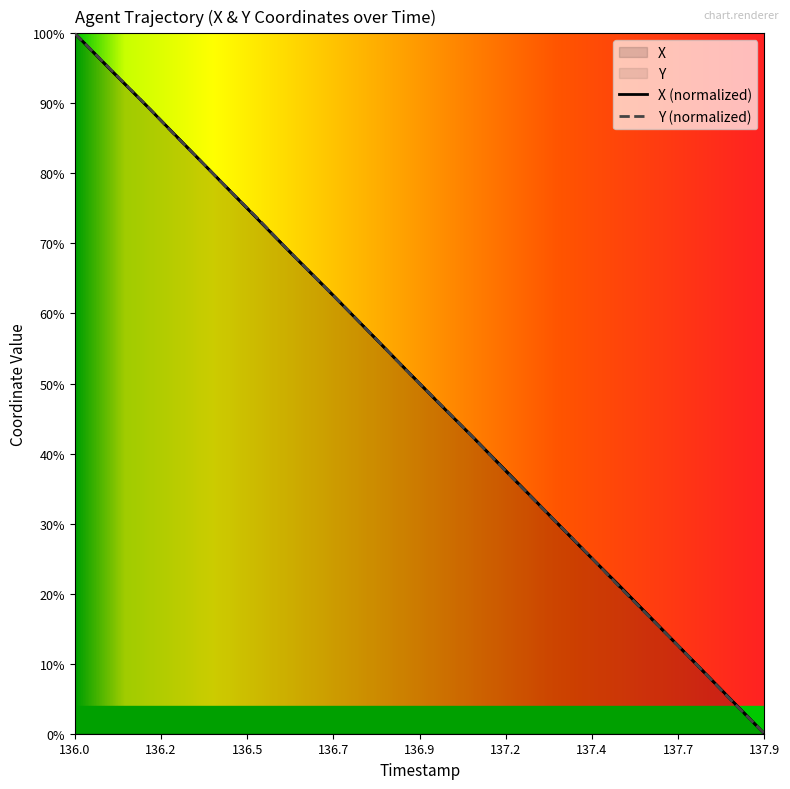

How many values in Y are above zero?

19